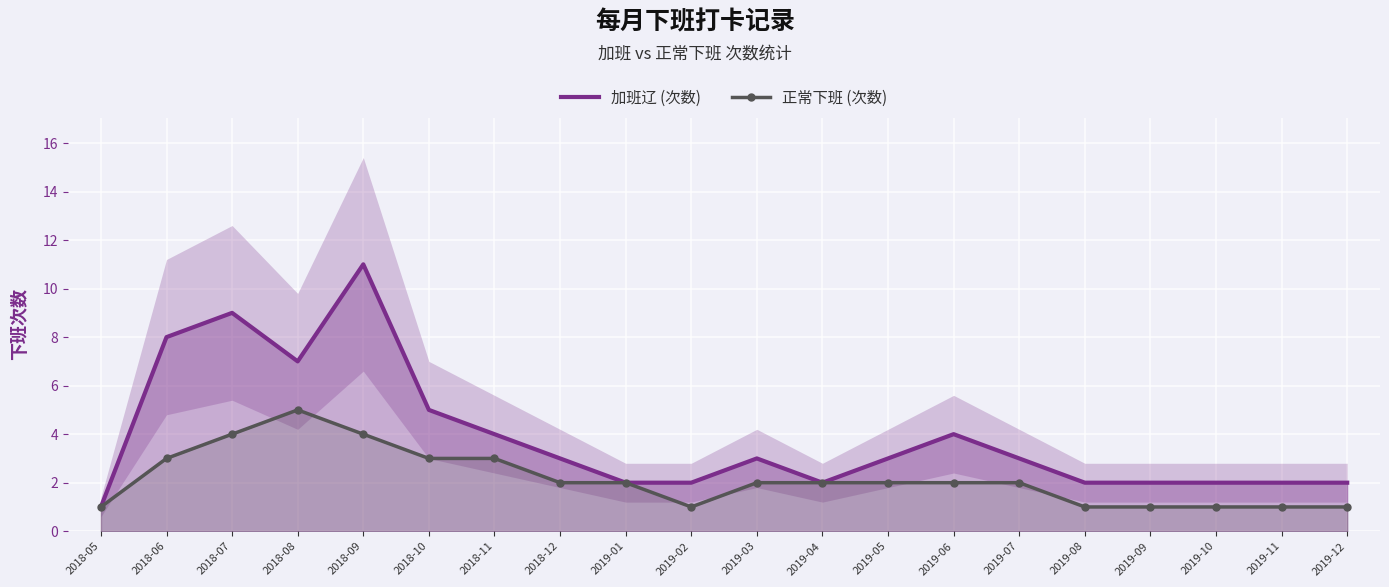

How many interior local valleys does the 正常下班 (次数) series have?

1